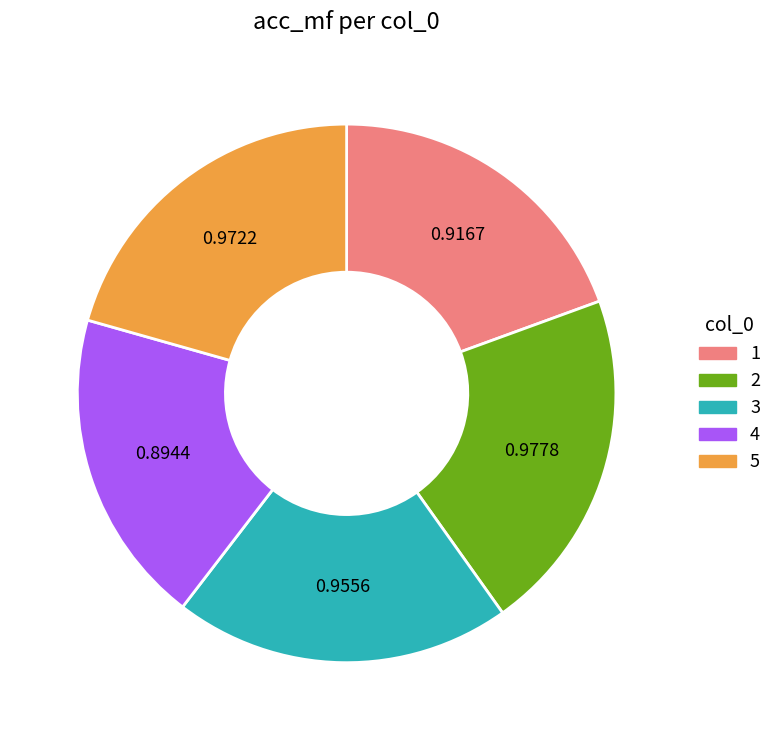

True or false: 3 accounts for 20% of the total.

True